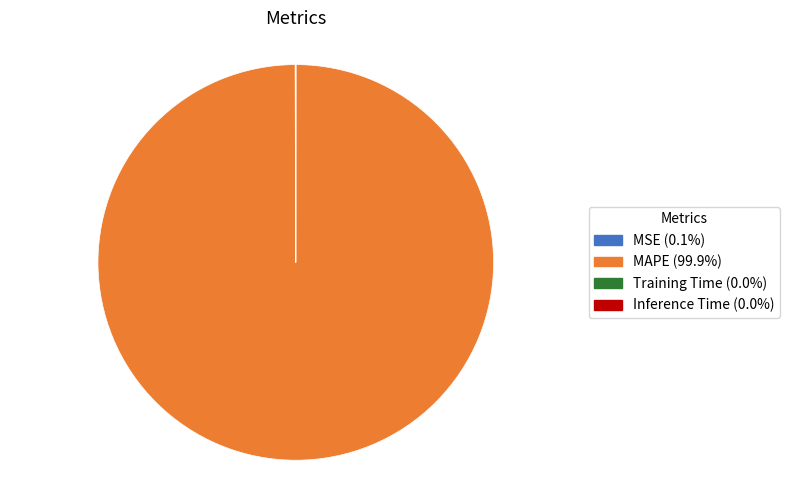

Is MAPE the majority of the pie?

Yes